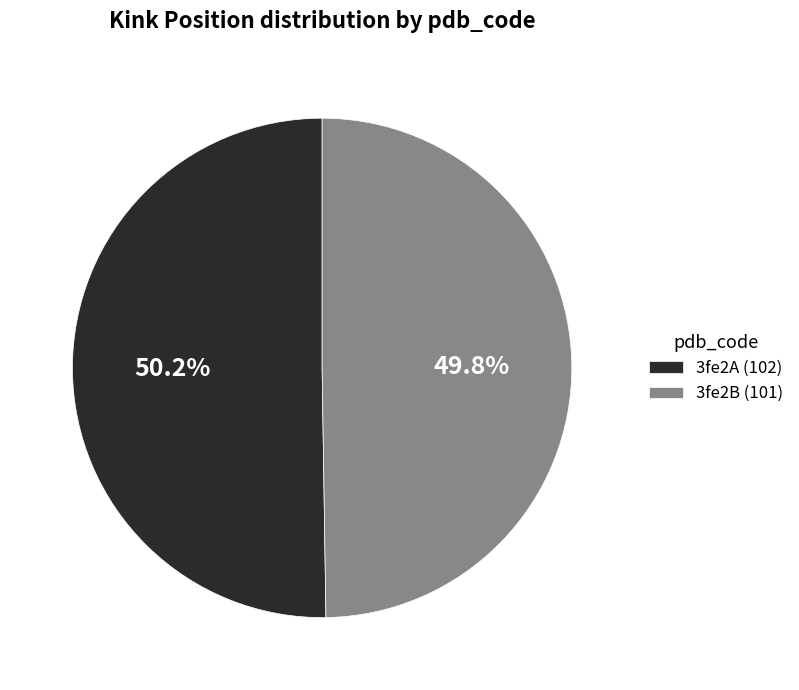

Is the sum of 3fe2B and 3fe2A greater than half?

Yes